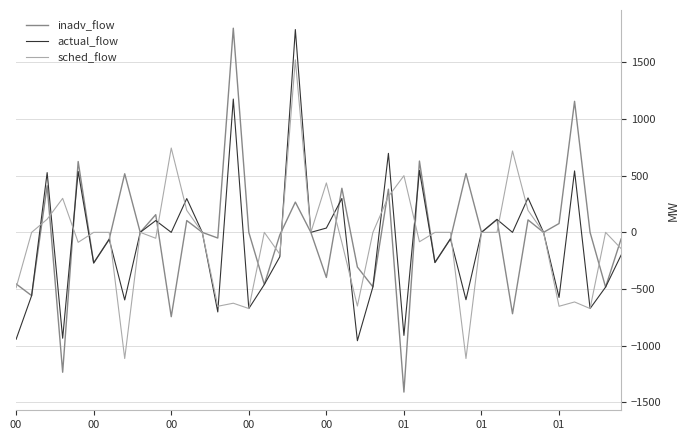

What are all the series names shown in the legend?

inadv_flow, actual_flow, sched_flow